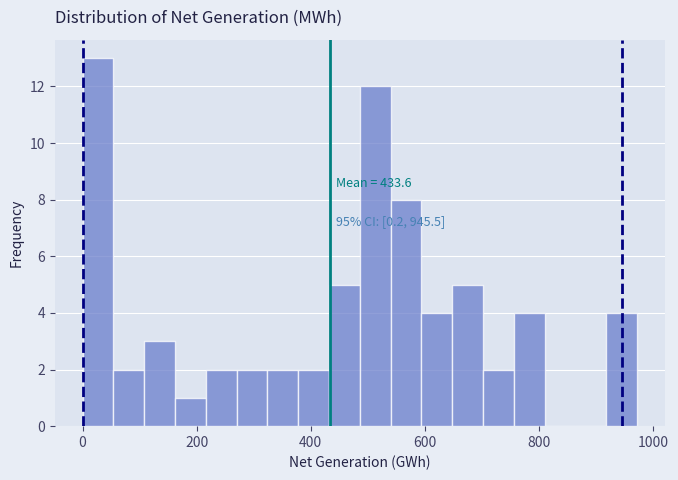

Around what value on the x-axis is the tallest bar? Give the approximate position of its centre, as read against the axis.

20